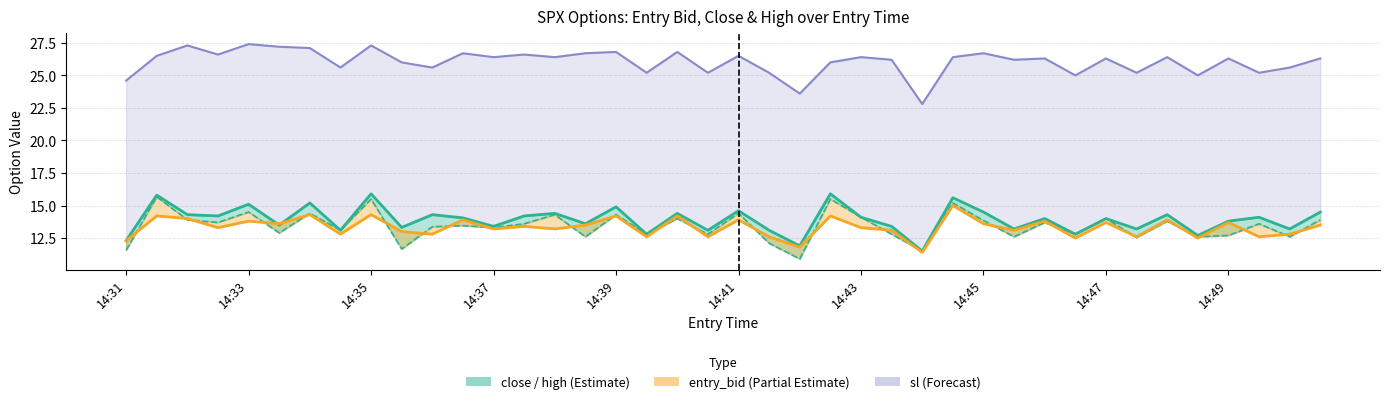

True or false: sl_line and entry_bid_line intersect in this chart.

False